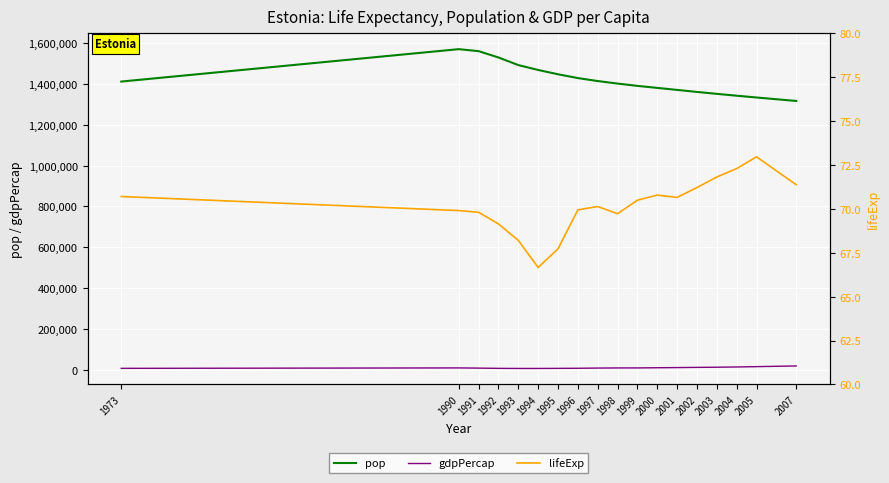

What value does the pop series have at 1994?

1467535.0